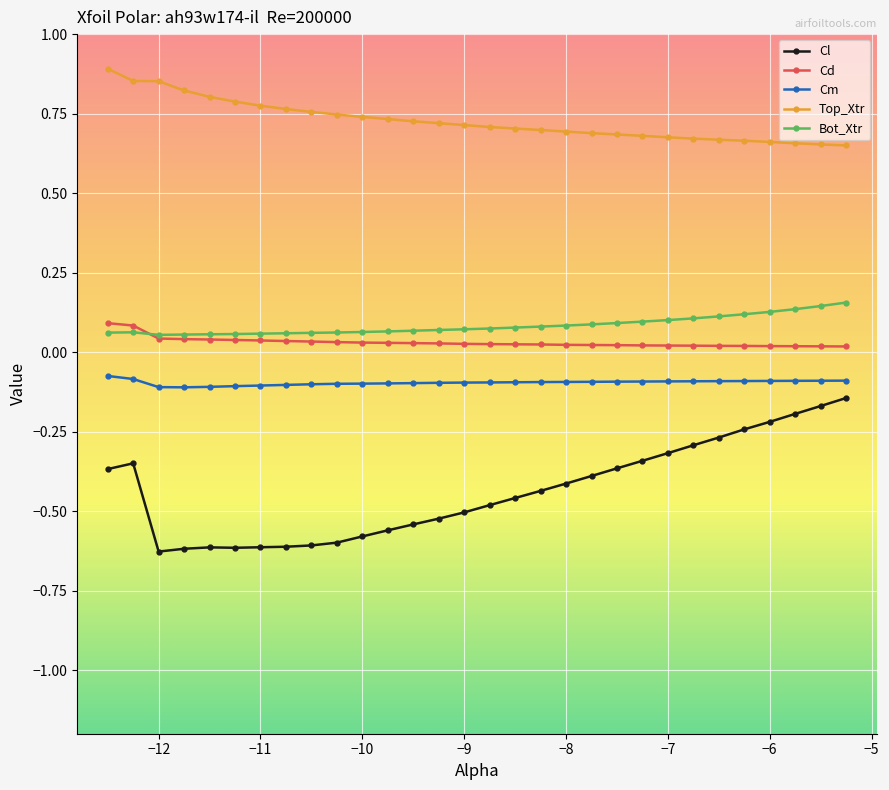

In Bot_Xtr, how many points are lower than both neighbors (excluding endpoints)?

1